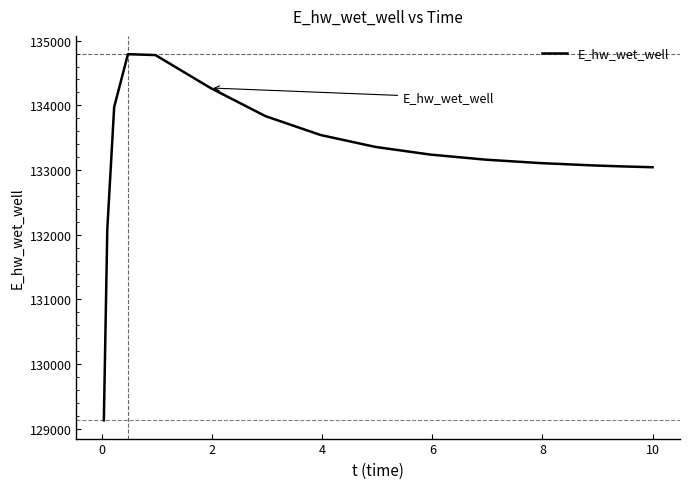

Does the chart display data point markers on the line(s)?

No